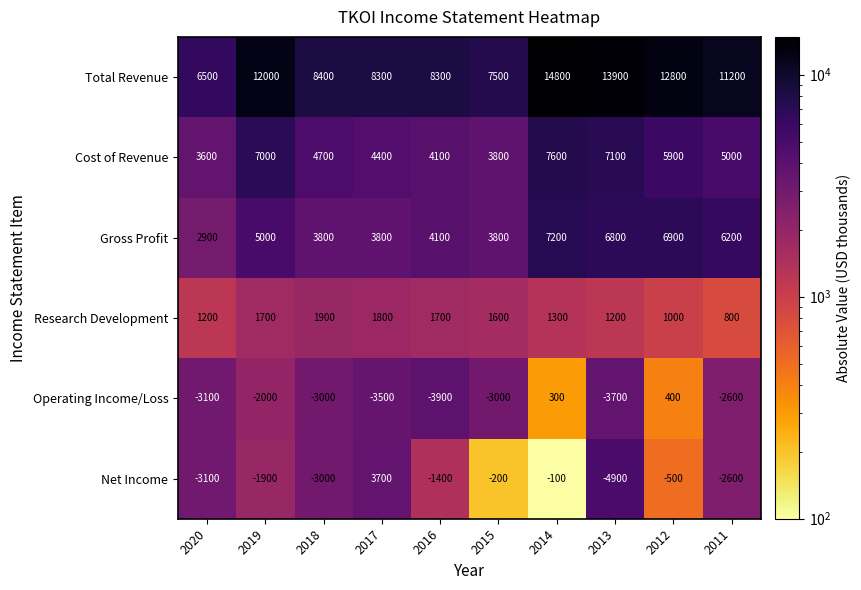

Is it true that Cost of Revenue equals 3600 at 2020?

True